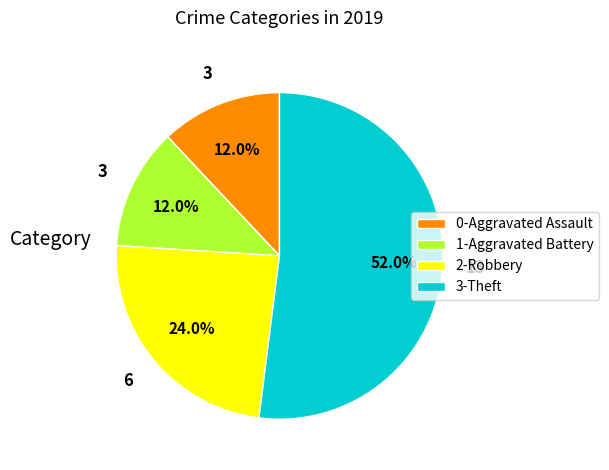

To the nearest percent, what is the average slice percentage?

25%